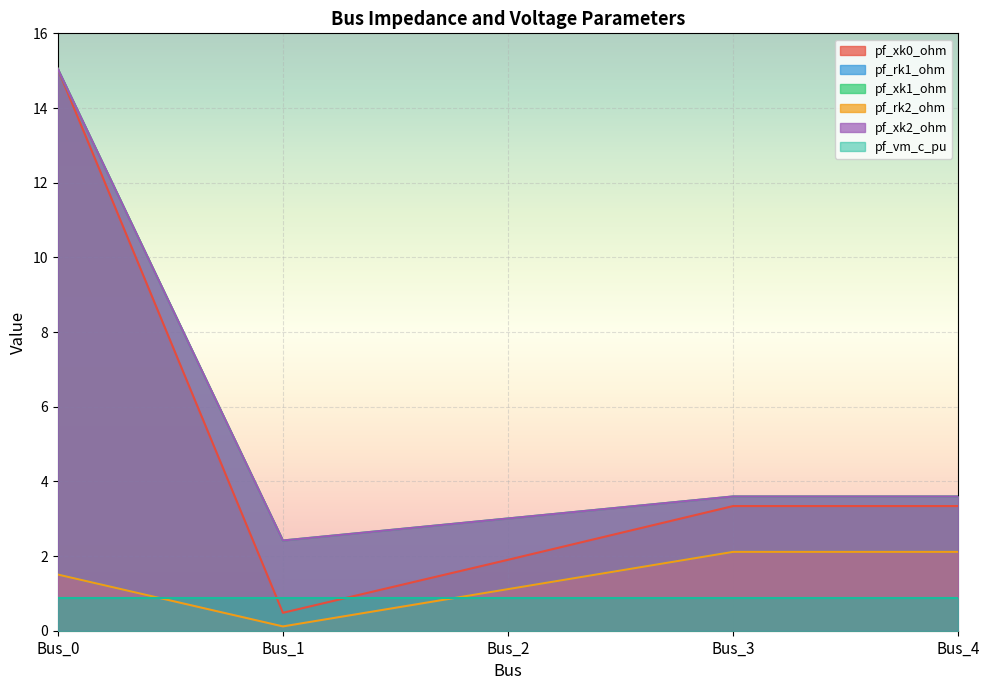

In pf_xk2_ohm, how many points are higher than both neighbors (excluding endpoints)?

1